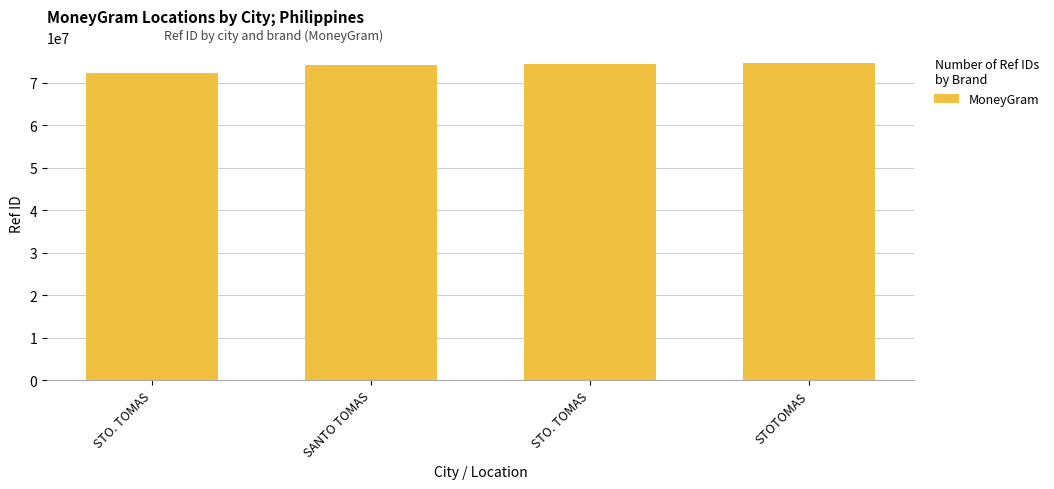

Does the chart contain any negative values?

No